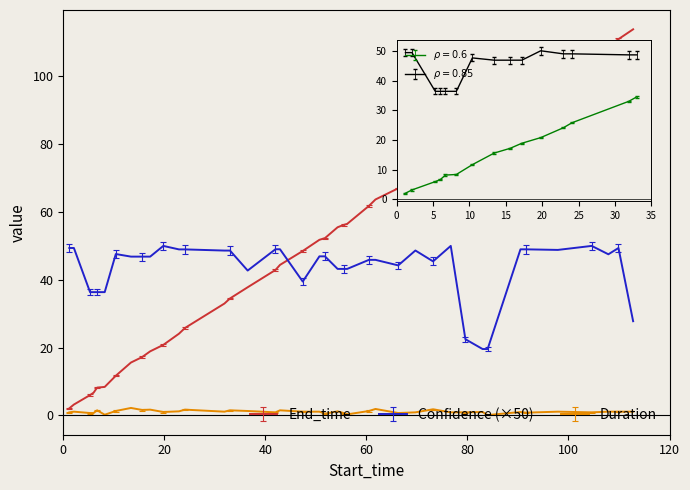

How many lines are shown in the chart?

3